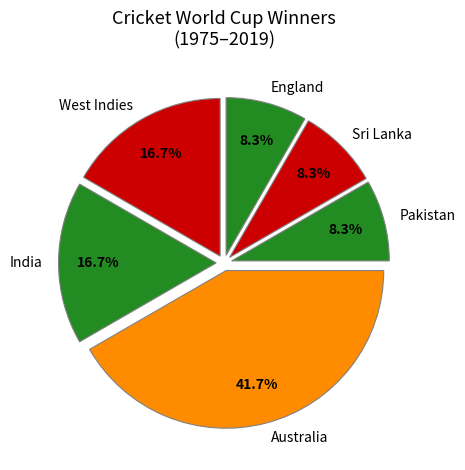

What percentage is the India slice, to the nearest percent?

17%